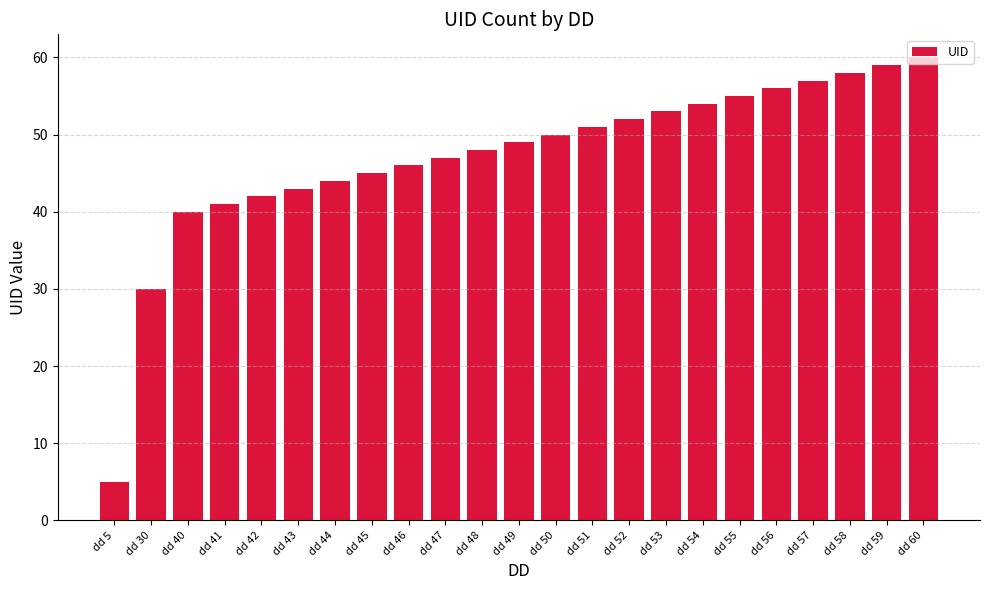

True or false: the data shows 98 at dd 55.

False